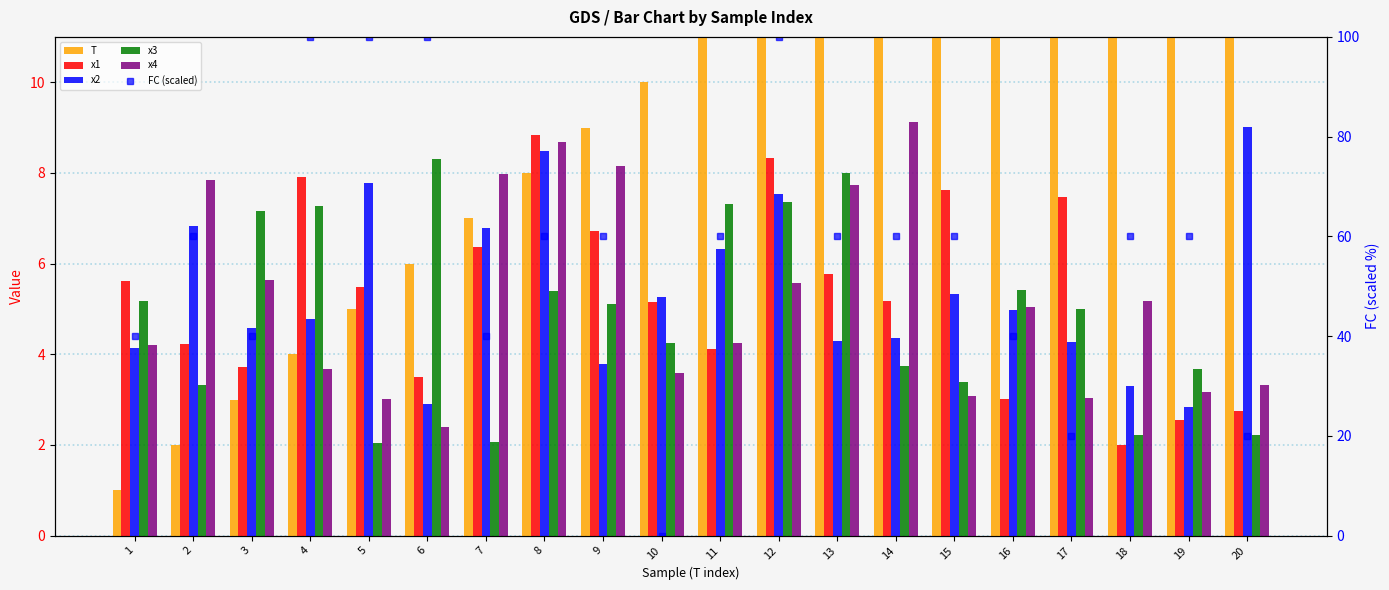

How many groups of bars are there?

20